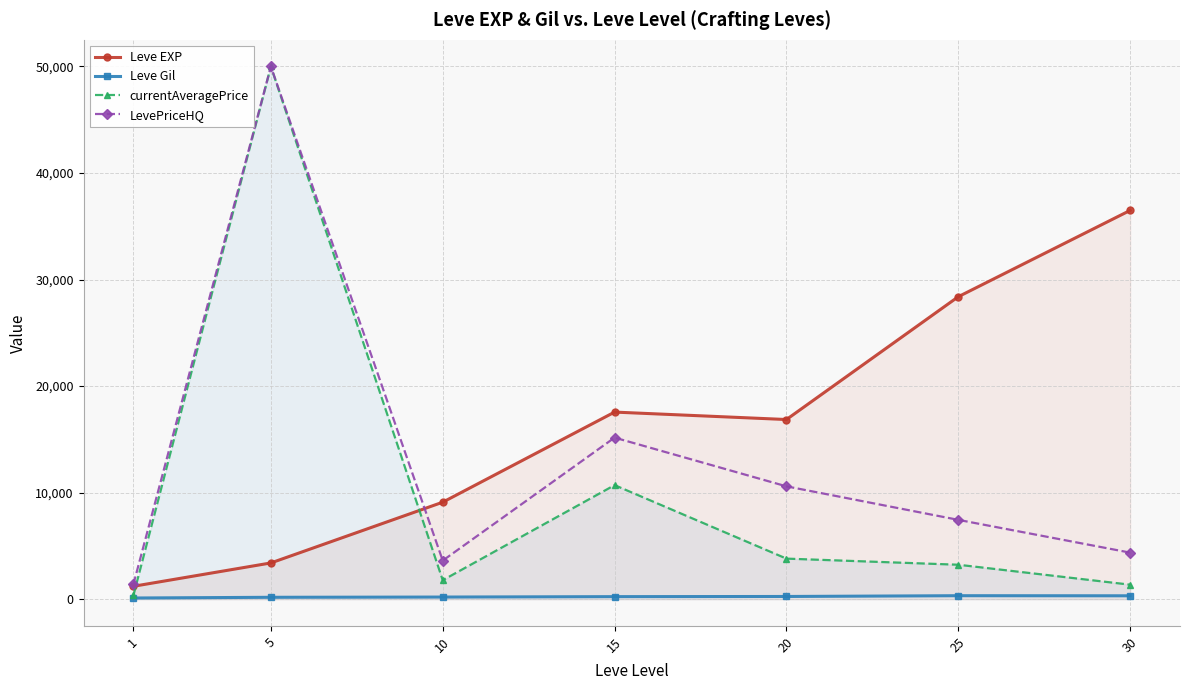

Does the chart display data point markers on the line(s)?

Yes